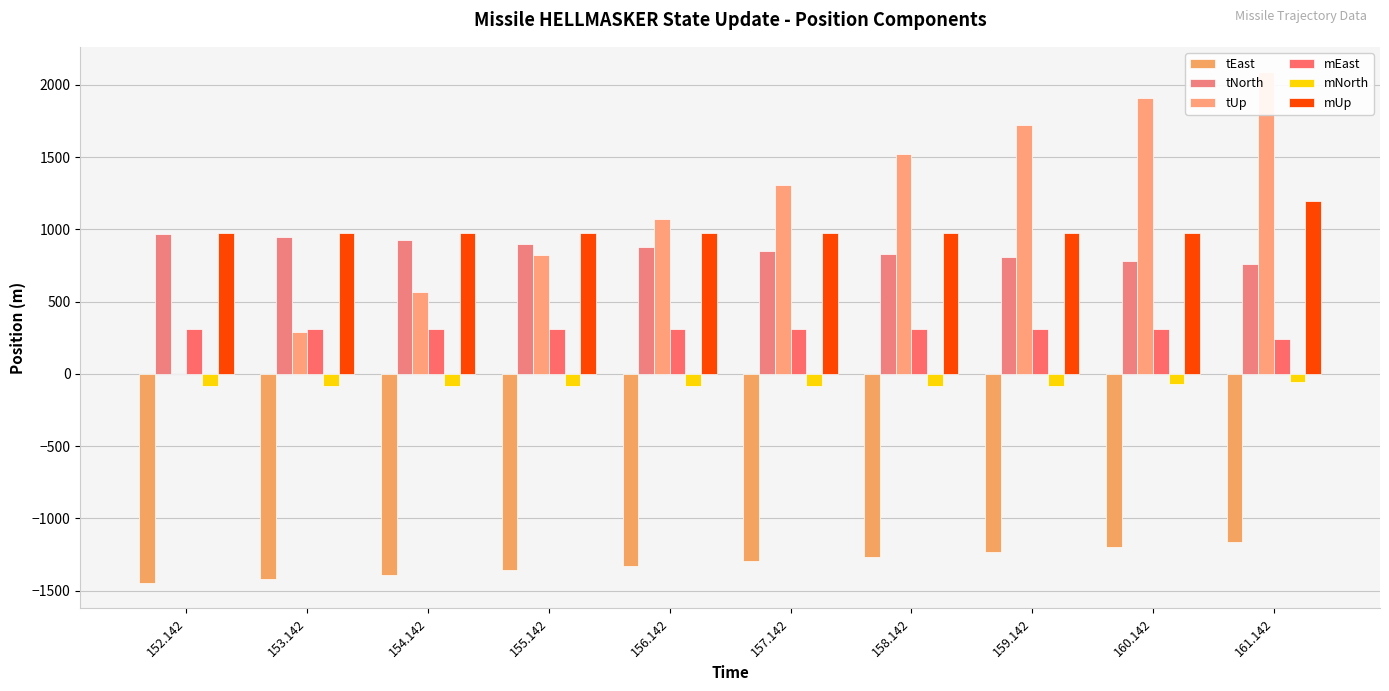

What is the average value of the tEast series?

-1309.0